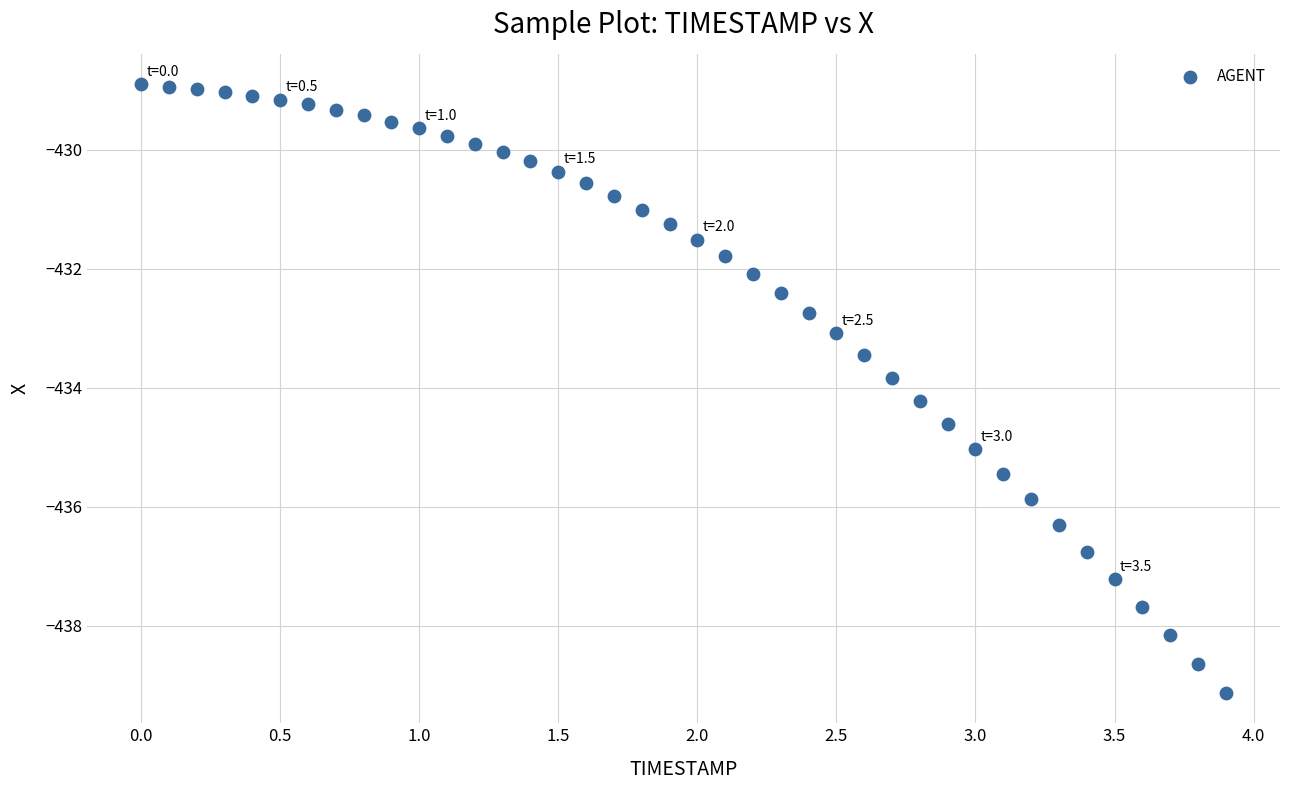

What is the range of X values (max minus min)?

3.9